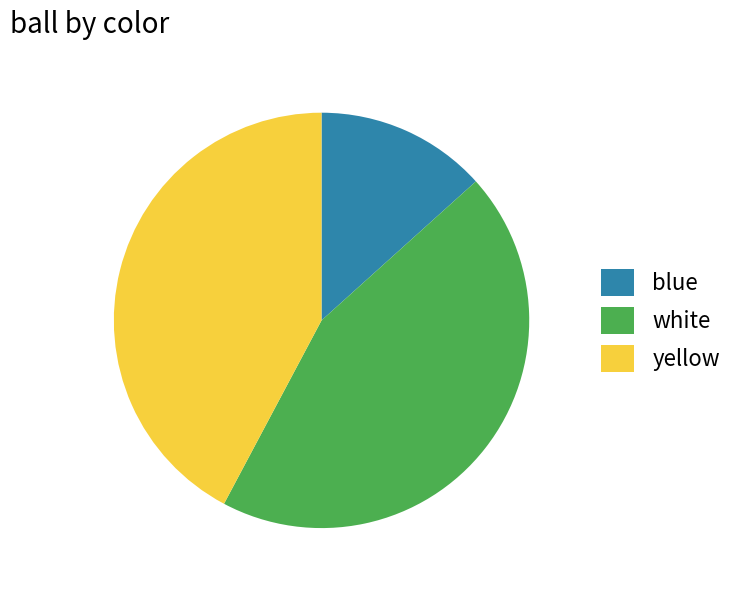

What is the smallest slice in the pie chart?

blue